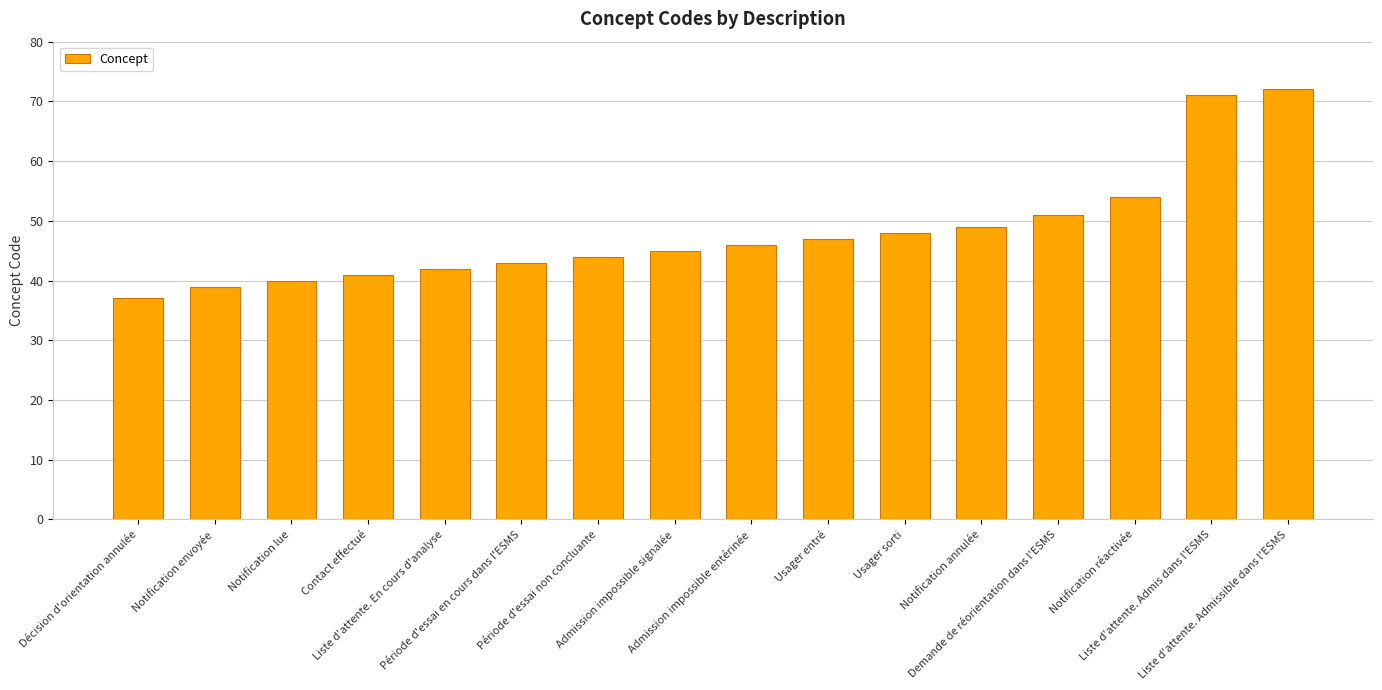

Reading left to right, what are all the values shown in this chart?

37	39	40	41	42	43	44	45	46	47	48	49	51	54	71	72